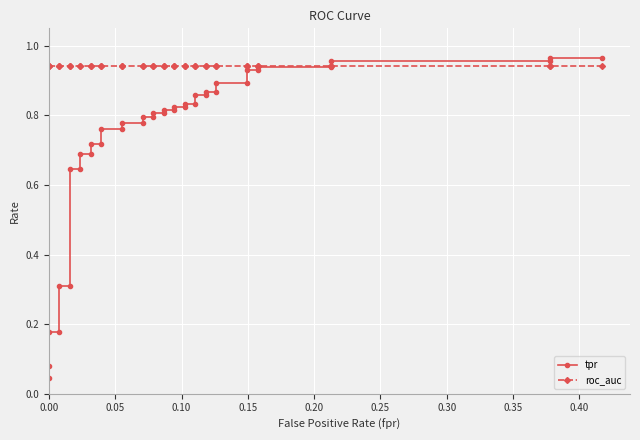

How many times do tpr and roc_auc cross each other?

1